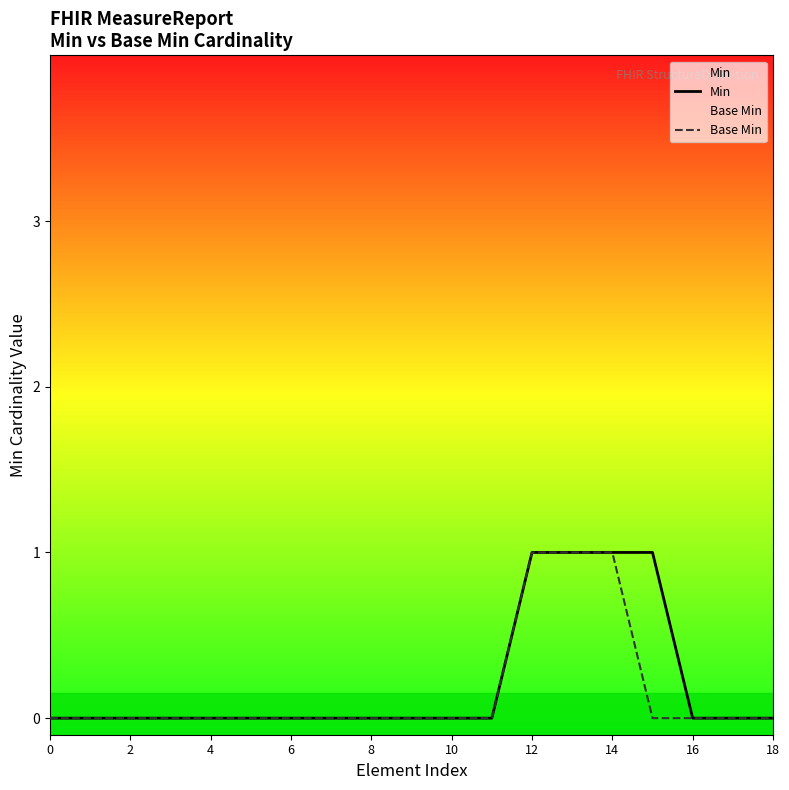

List the series in order of their peak value, highest first.

Min, Base Min